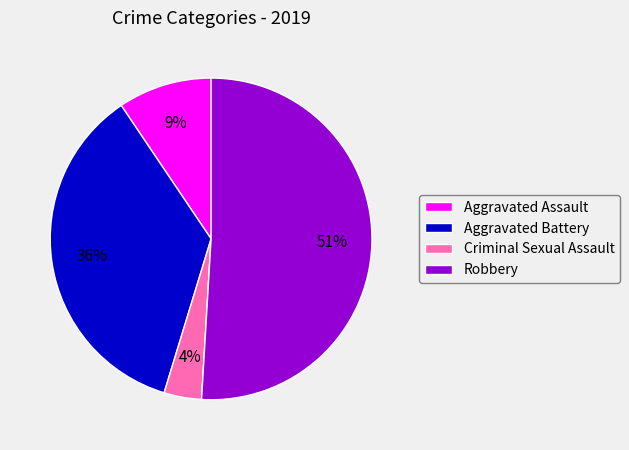

Is there a majority slice in this chart?

Yes